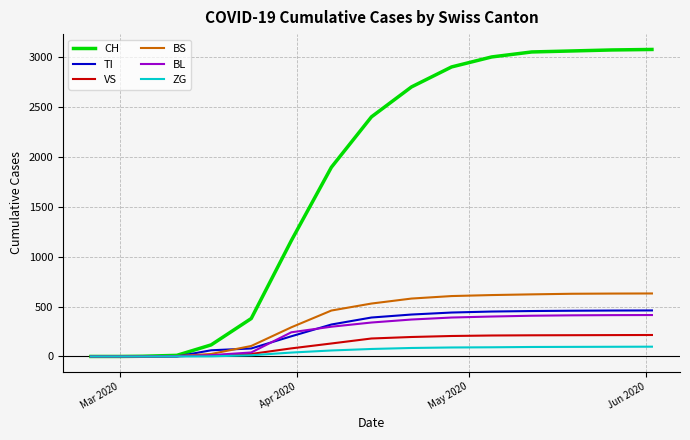

What is the maximum value for ZG?

98